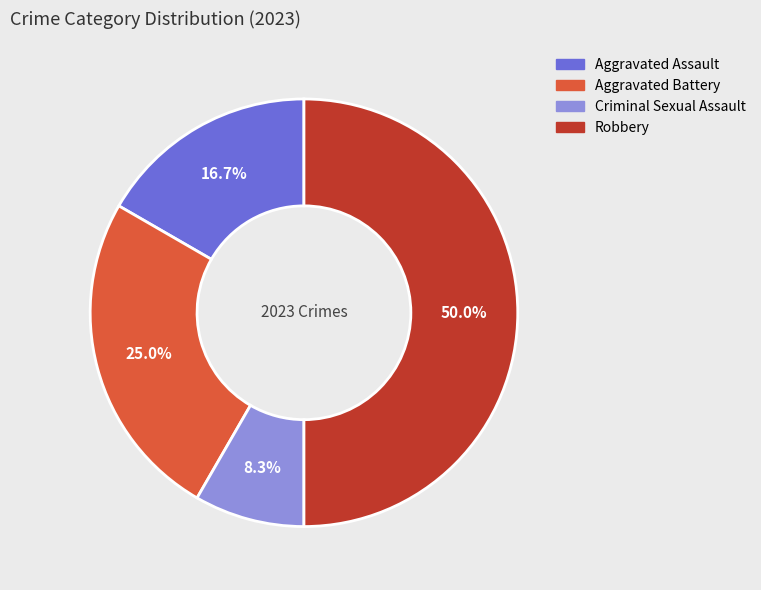

To the nearest percent, what is the average slice percentage?

25%